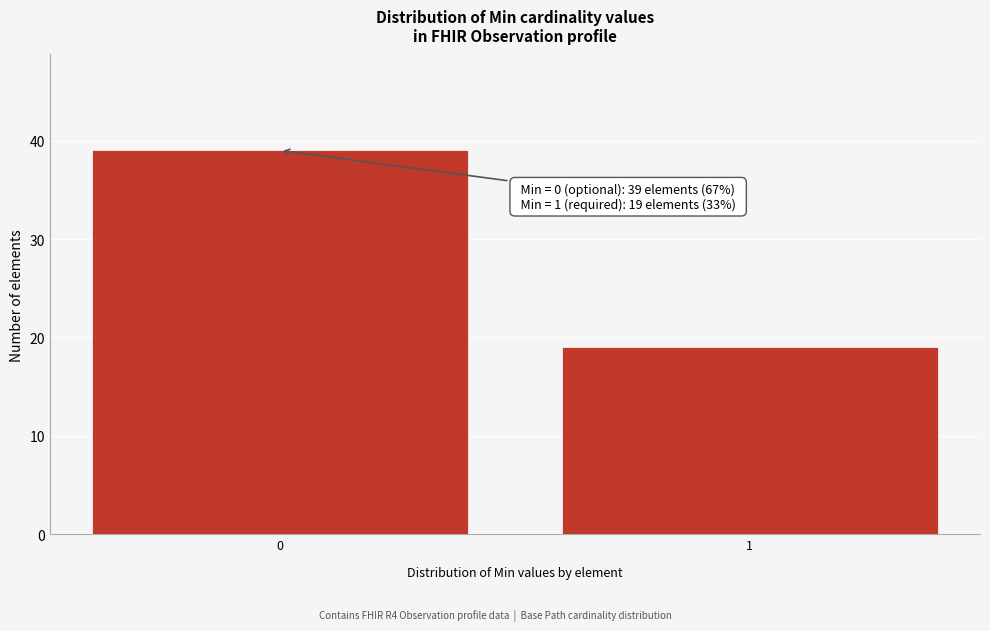

Reading left to right, what are all the values shown in this chart?

39	19